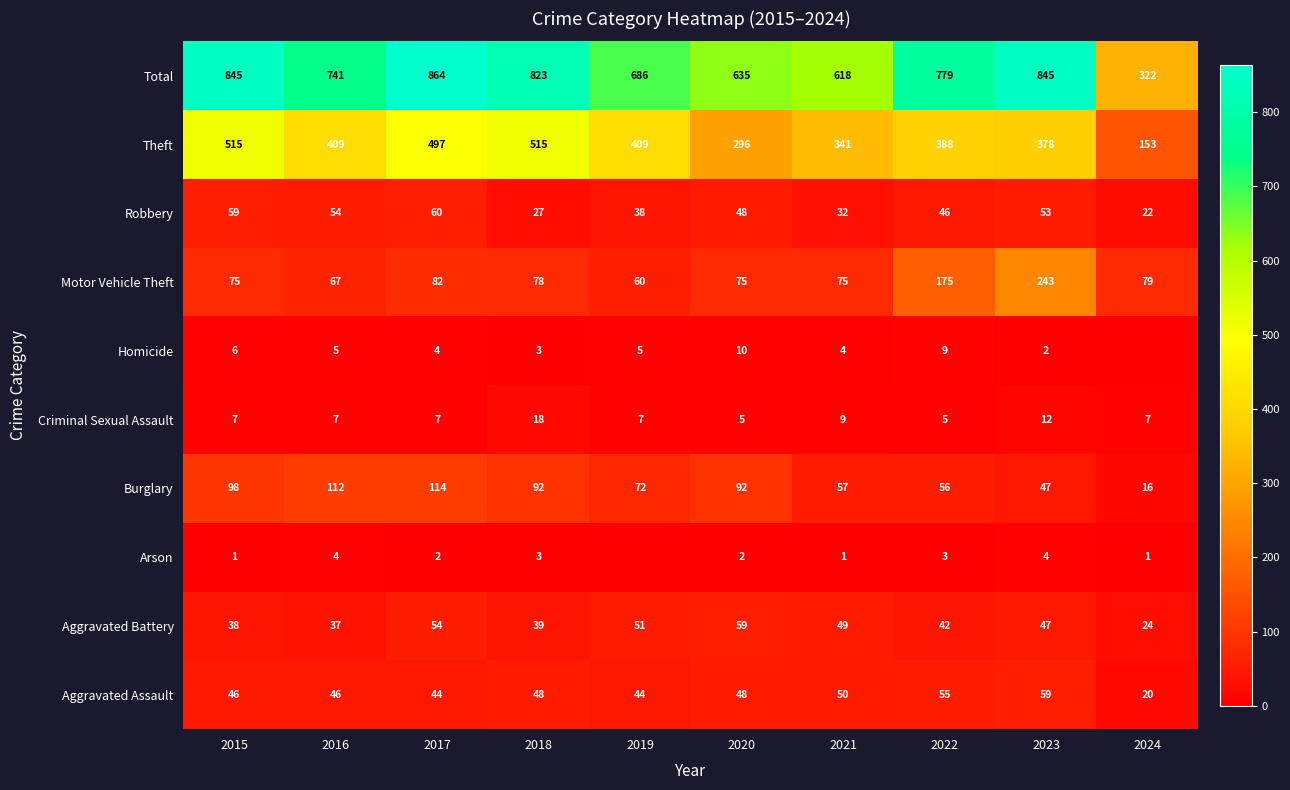

What is the approximate value of Aggravated Battery at 2015, to the nearest 10?

40